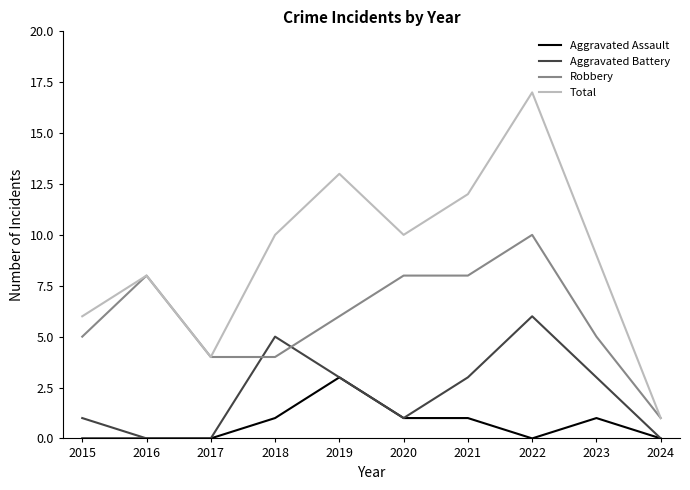

Which series has the largest range (max minus min)?

Total